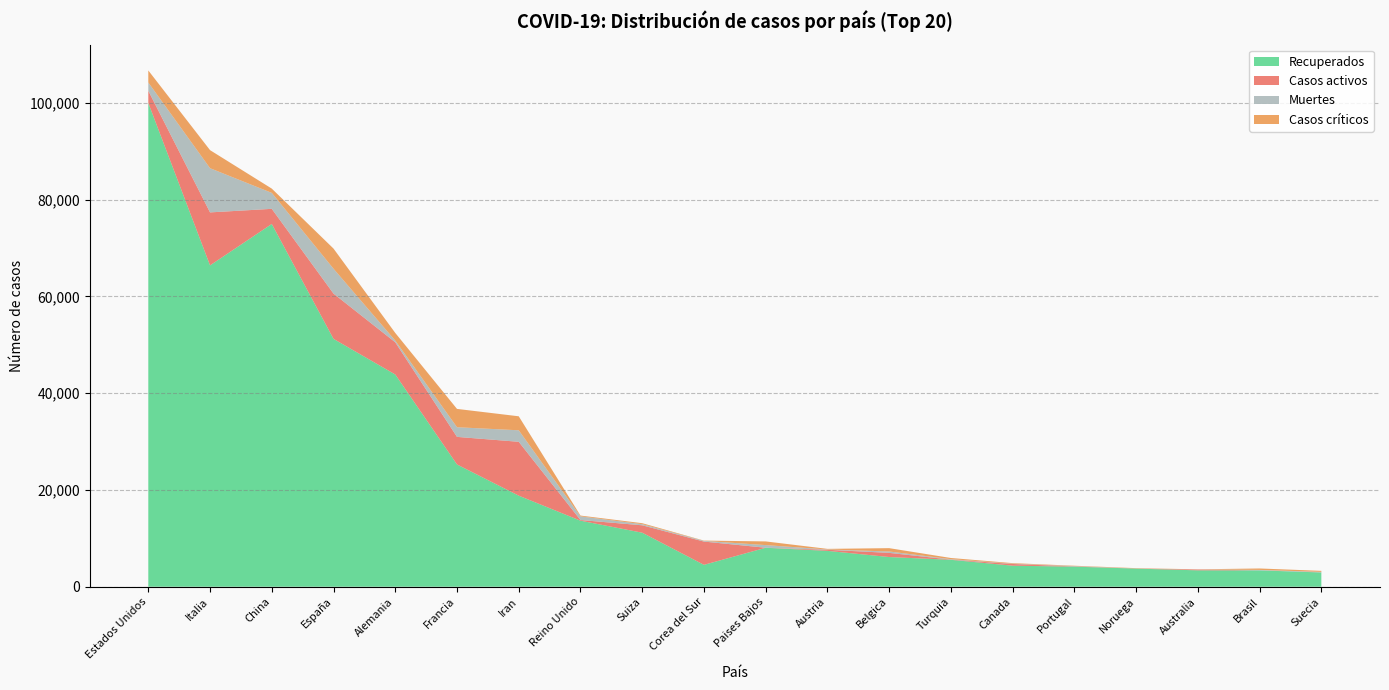

Reading right to left, transcribe all the data shown in this chart.

Recuperados: Suecia=2948	Brasil=3378	Australia=3389	Noruega=3745	Portugal=4149	Canada=4348	Turquia=5564	Belgica=6137	Austria=7414	Paises Bajos=8054	Corea del Sur=4523	Suiza=11167	Reino Unido=13649	Iran=18821	Francia=25269	Alemania=43862	España=51224	China=74971	Italia=66414	Estados Unidos=99979
Casos activos: Suecia=16	Brasil=6	Australia=170	Noruega=7	Portugal=43	Canada=354	Turquia=42	Belgica=858	Austria=225	Paises Bajos=3	Corea del Sur=4811	Suiza=1530	Reino Unido=135	Iran=11133	Francia=5700	Alemania=6658	España=9357	China=3128	Italia=10950	Estados Unidos=2525
Muertes: Suecia=105	Brasil=93	Australia=14	Noruega=19	Portugal=76	Canada=55	Turquia=92	Belgica=289	Austria=58	Paises Bajos=546	Corea del Sur=144	Suiza=231	Reino Unido=759	Iran=2378	Francia=1995	Alemania=351	España=5138	China=3295	Italia=9134	Estados Unidos=1701
Casos críticos: Suecia=214	Brasil=296	Australia=23	Noruega=70	Portugal=71	Canada=120	Turquia=241	Belgica=690	Austria=128	Paises Bajos=761	Corea del Sur=59	Suiza=203	Reino Unido=163	Iran=2893	Francia=3787	Alemania=1581	España=4165	China=886	Italia=3732	Estados Unidos=2494